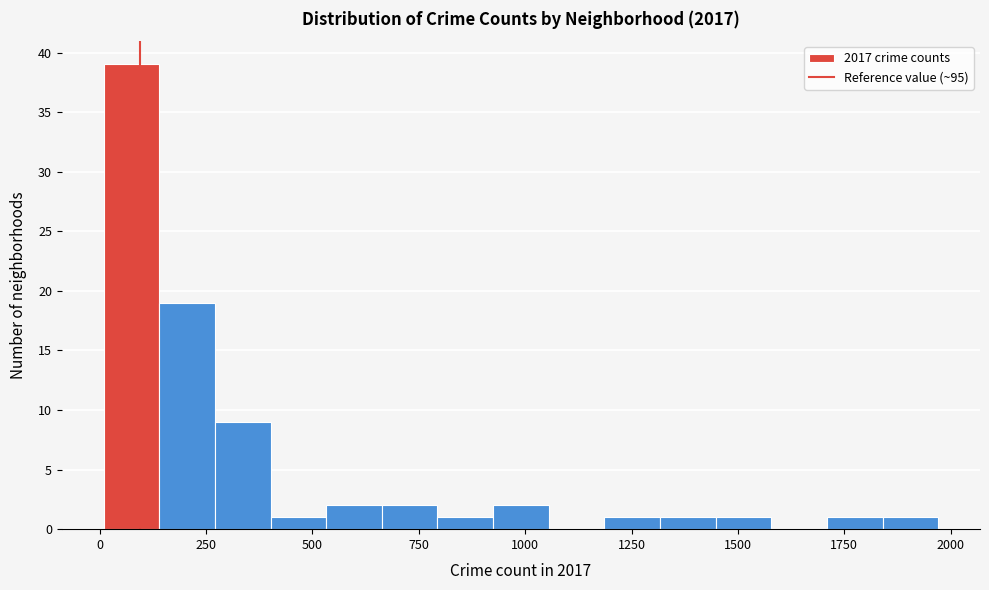

Around what value on the x-axis is the tallest bar? Give the approximate position of its centre, as read against the axis.

50